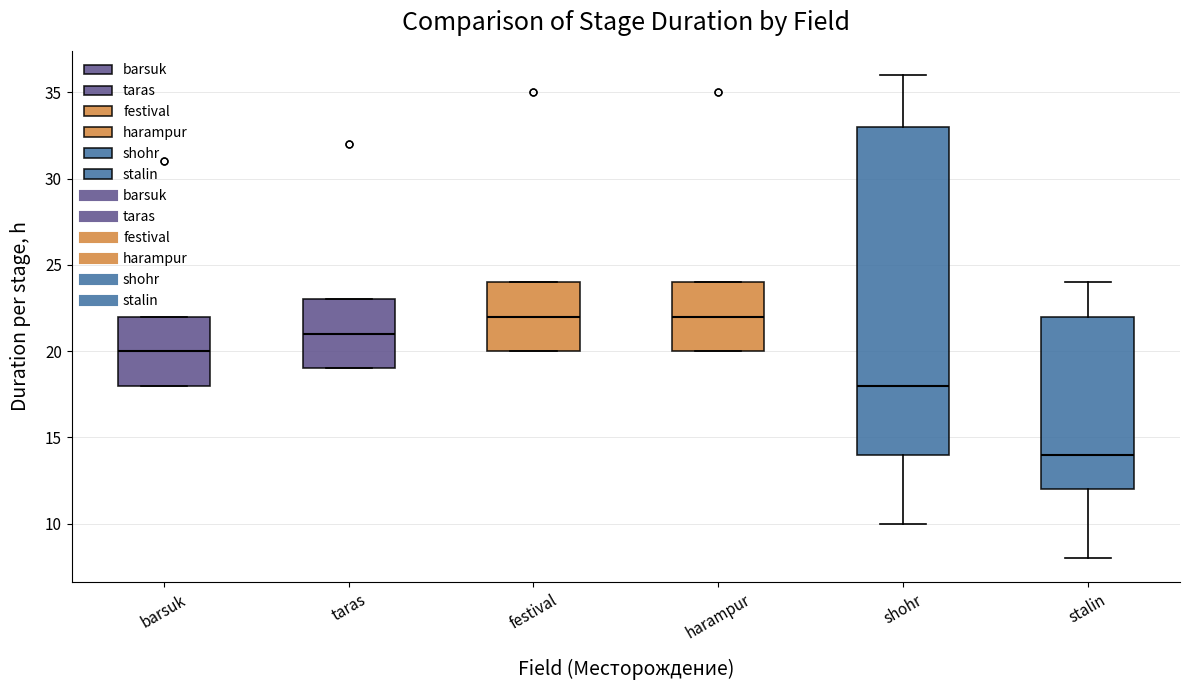

Reading left to right, read every box against the y-axis: the position of its median line, the range the box covers, and the ends of its whiskers. The values are not printed on the chart, so give them approximately, as read against the axis.

barsuk: median 20, box 18 to 22, whiskers 18 to 22
taras: median 21, box 19 to 23, whiskers 19 to 23
festival: median 22, box 20 to 24, whiskers 20 to 24
harampur: median 22, box 20 to 24, whiskers 20 to 24
shohr: median 18, box 14 to 33, whiskers 10 to 36
stalin: median 14, box 12 to 22, whiskers 8 to 24